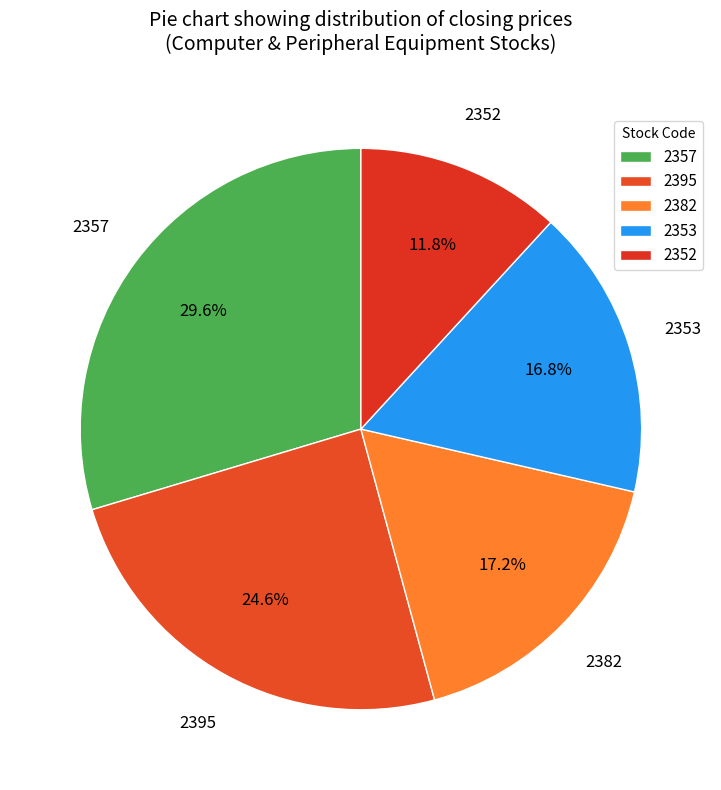

How many segments does this pie chart have?

5